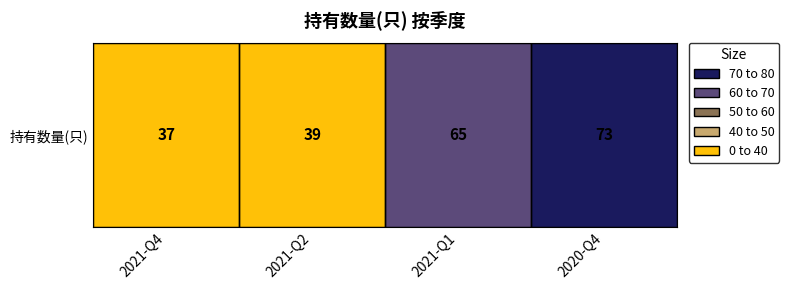

List the labels in order of value, largest first.

2020-Q4, 2021-Q1, 2021-Q2, 2021-Q4